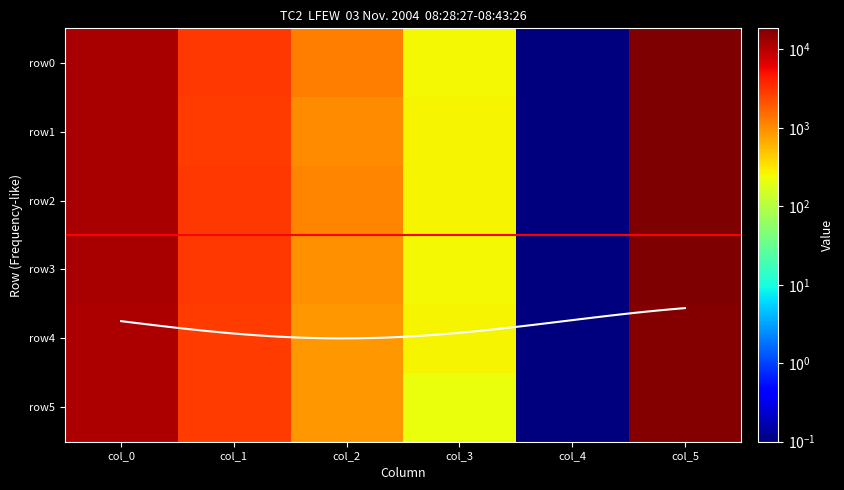

Rank the categories by row1 value from highest to lowest.

col_5, col_0, col_1, col_2, col_3, col_4